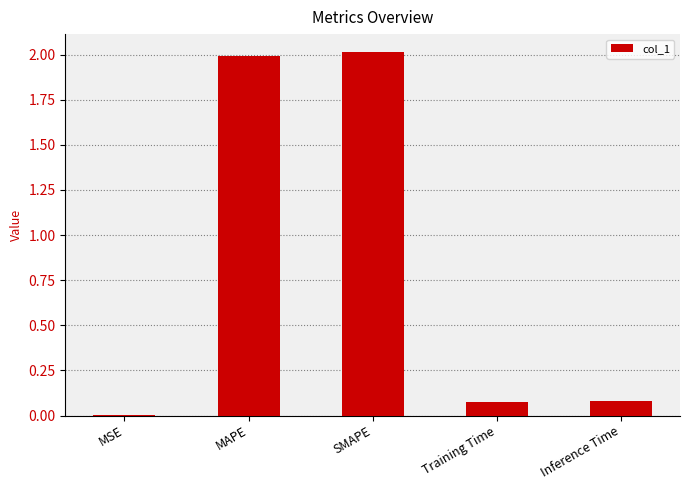

Which has a higher value, MSE or MAPE?

MAPE